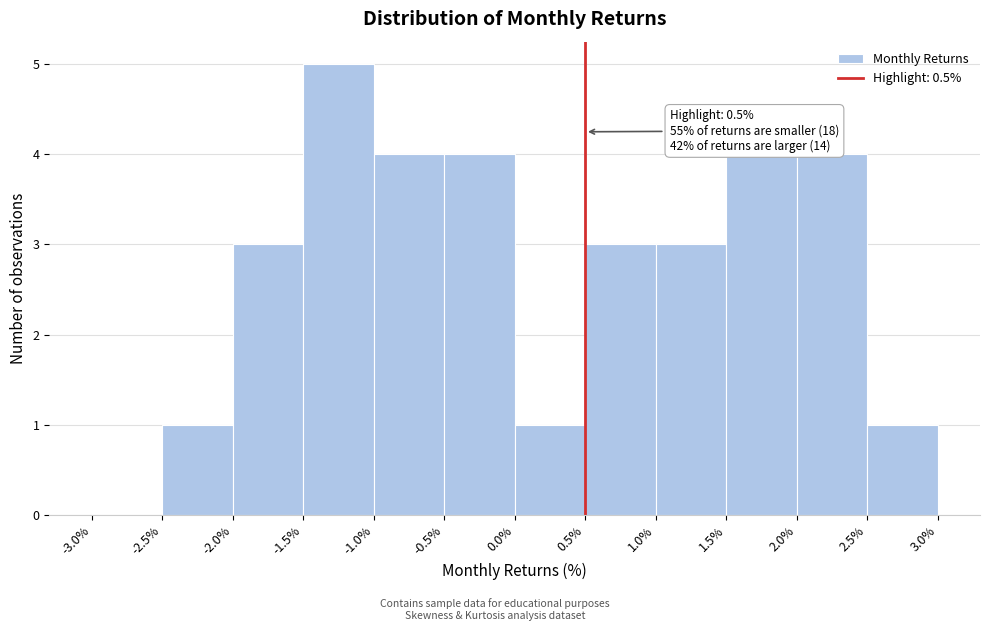

Over which range of the x-axis is the bar tallest?

-1.5% to -1.0%